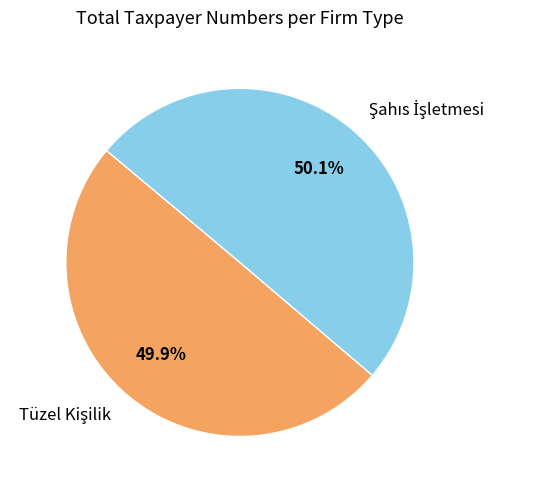

Is there any slice that represents more than half of the pie?

Yes